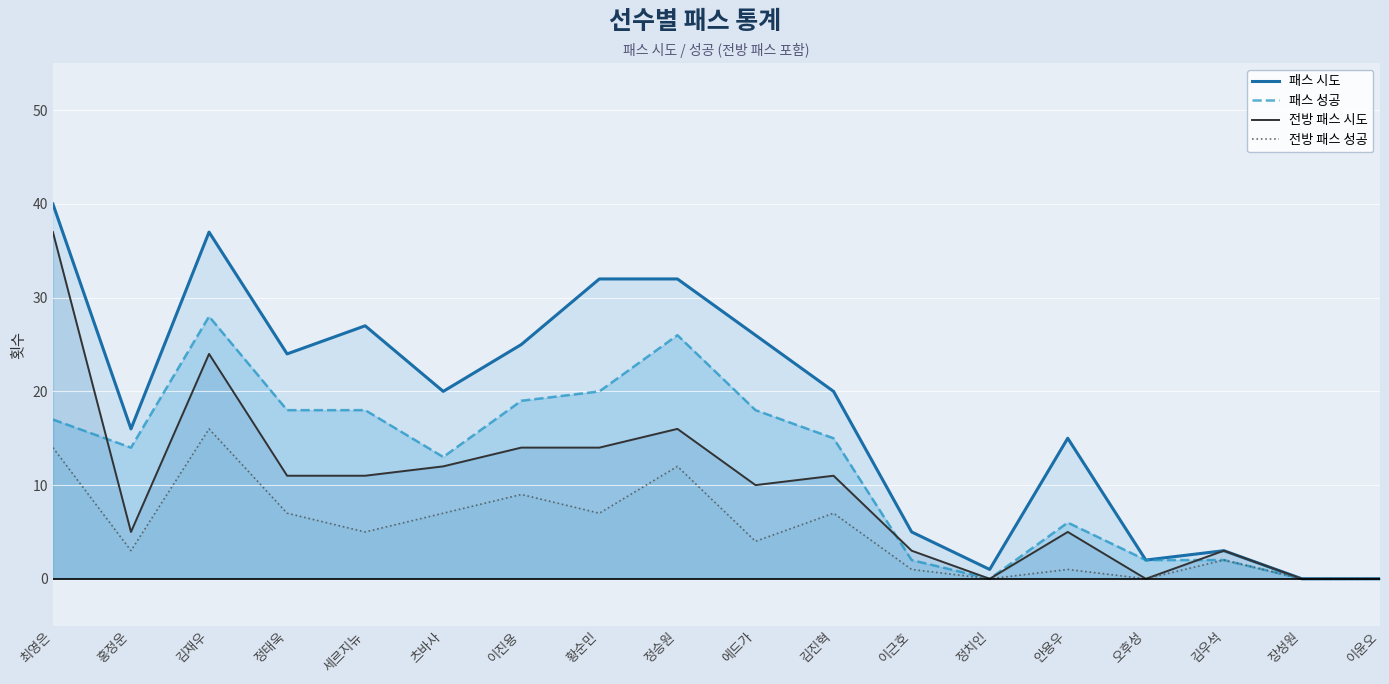

What position from the left is 김우석?

16